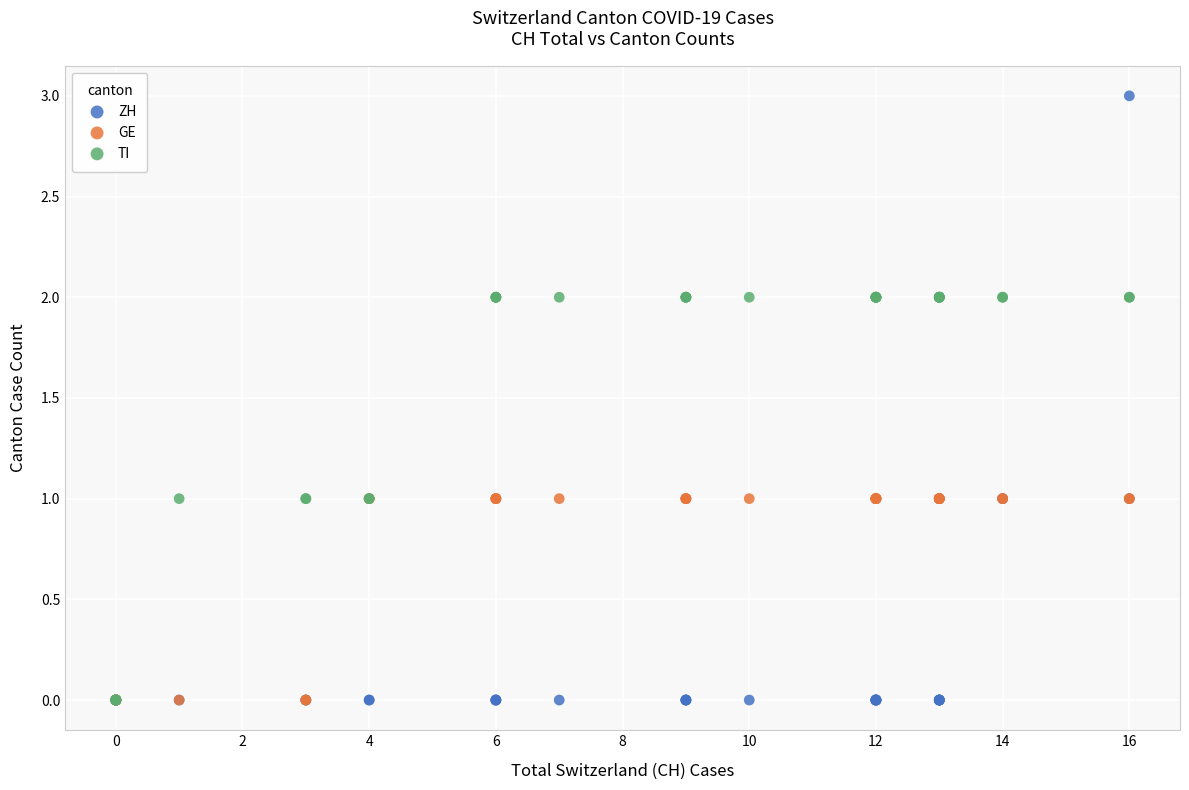

Which series has the largest Y range (max minus min)?

ZH